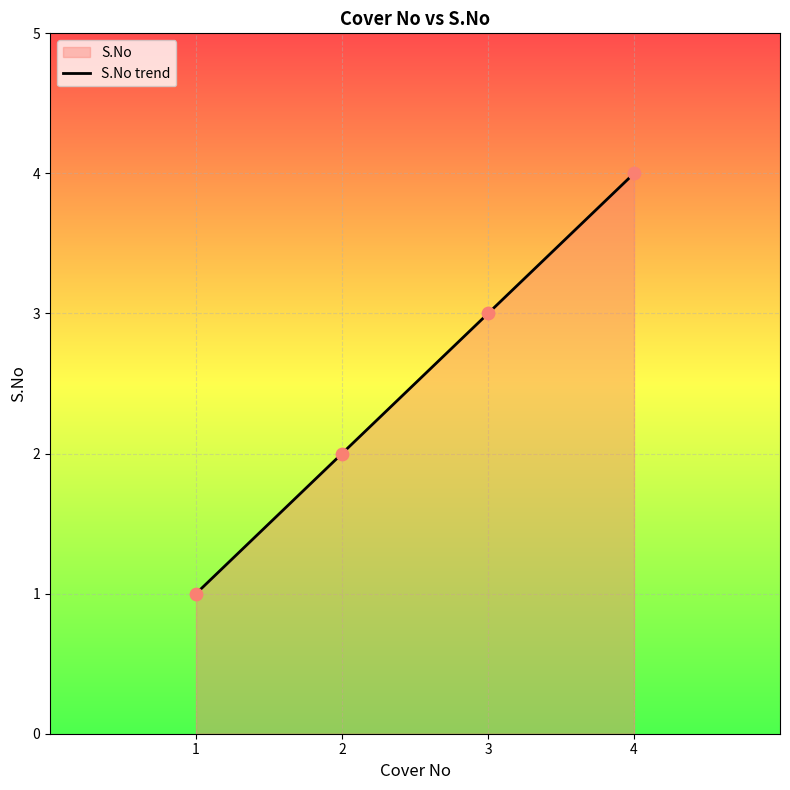

Between 3 and 4, which is larger?

4